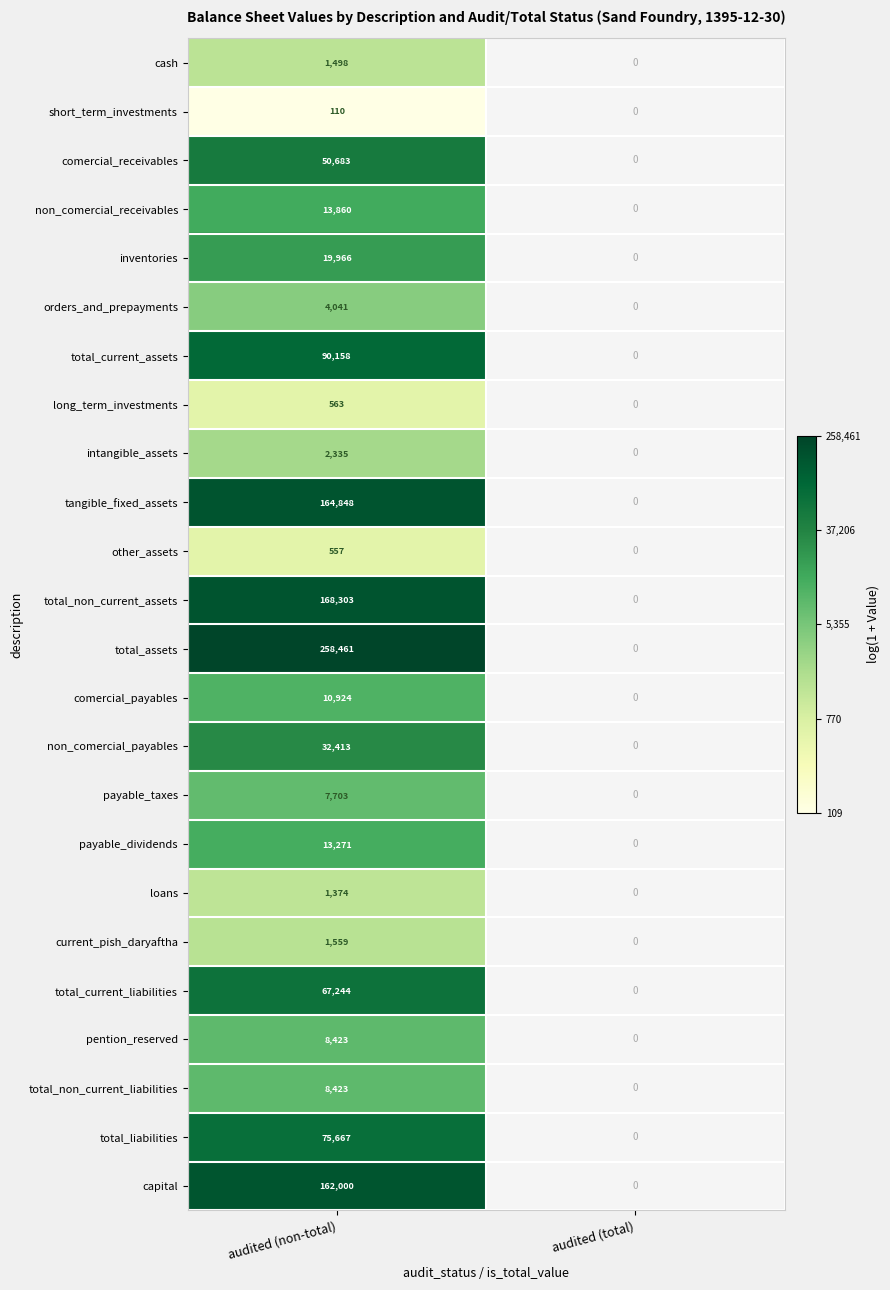

At how many categories does at least one series exceed 11?

1